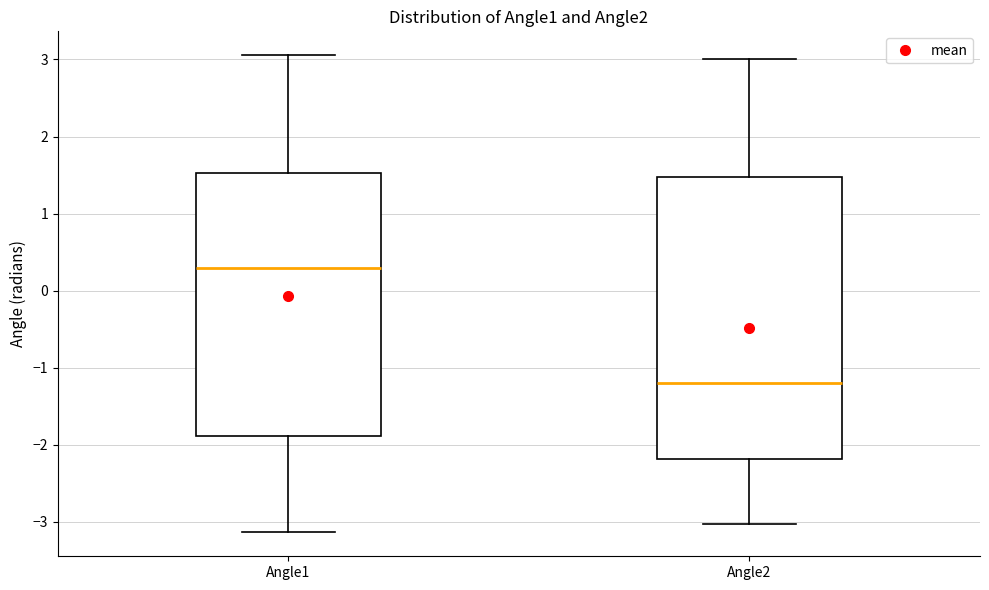

Reading left to right, read every box against the y-axis: the position of its median line, the range the box covers, and the ends of its whiskers. The values are not printed on the chart, so give them approximately, as read against the axis.

Angle1: median 0.3, box -1.9 to 1.5, whiskers -3.1 to 3.1
Angle2: median -1.2, box -2.2 to 1.5, whiskers -3.0 to 3.0